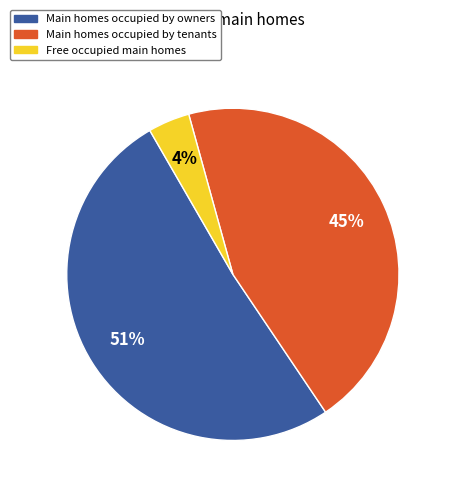

Does any single category account for the majority?

Yes